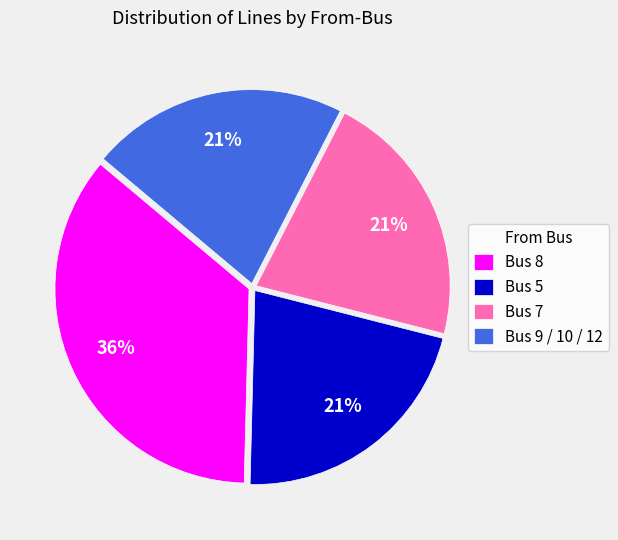

What is the largest slice in the pie chart?

Bus 8